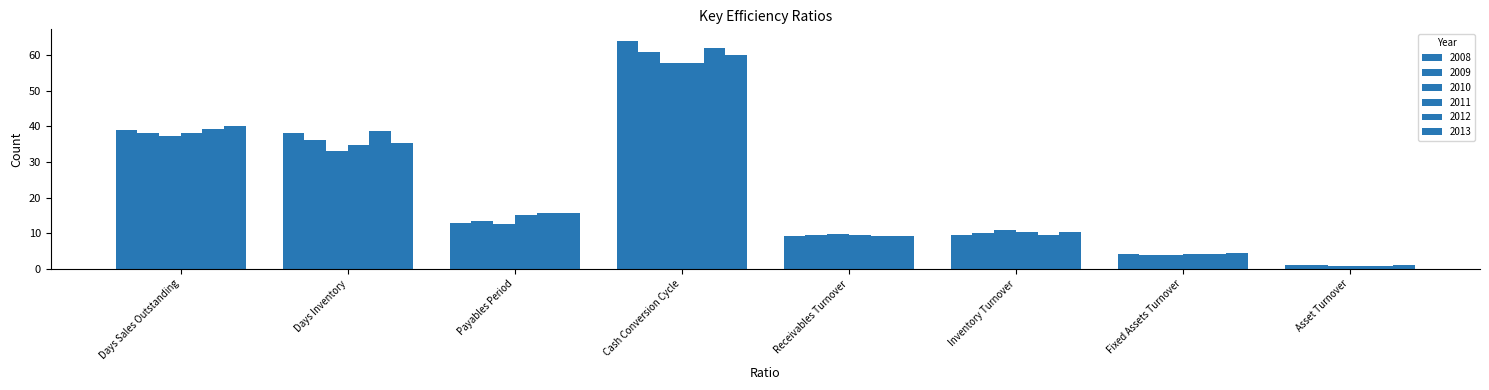

How many data points does each series have?

8